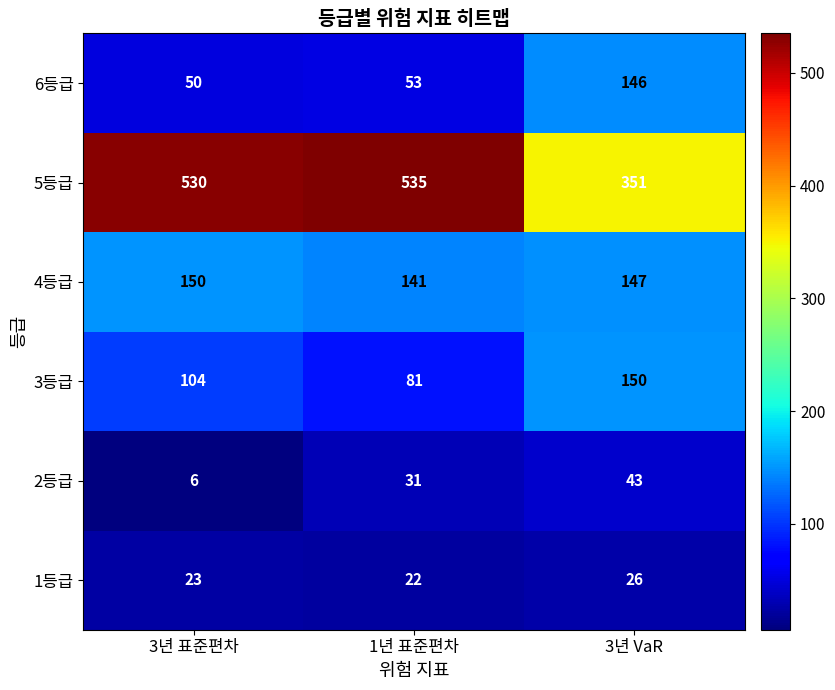

What is the difference between the highest and lowest values at 3년 표준편차?

524